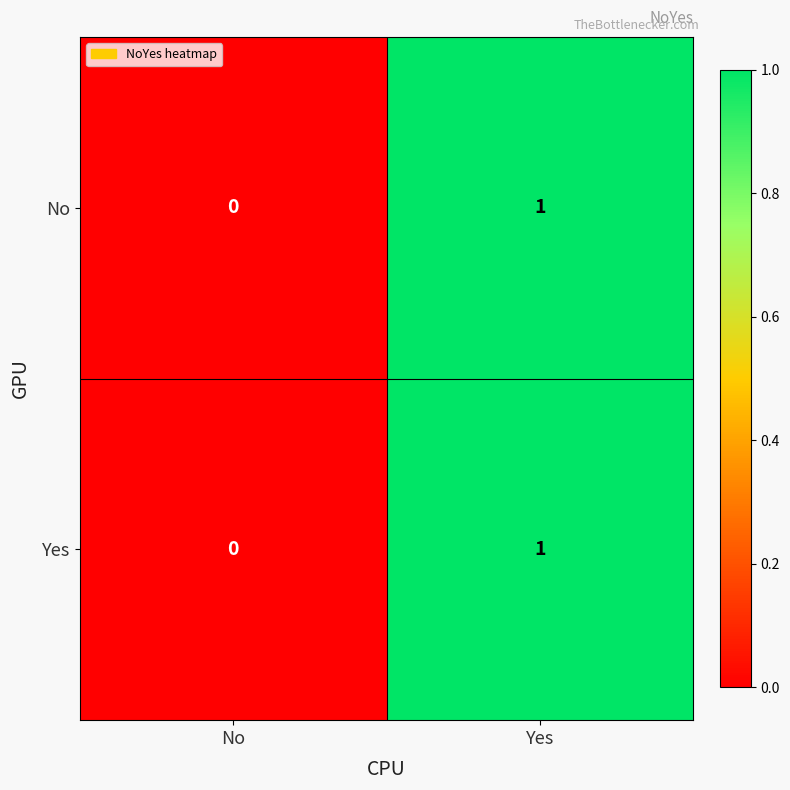

Reading right to left, list all the values displayed in this chart.

No: Yes=1	No=0
Yes: Yes=1	No=0